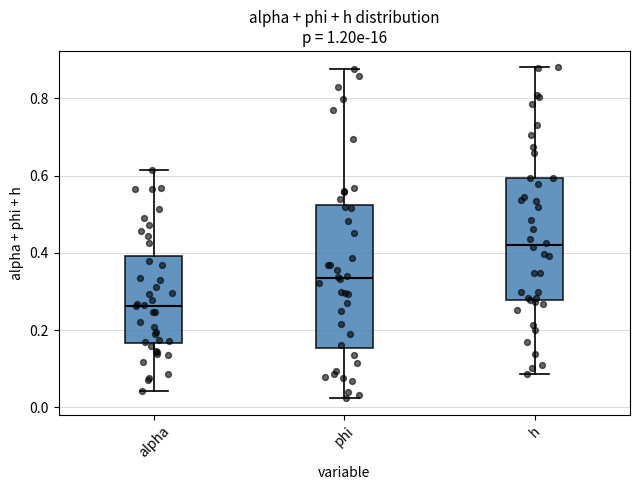

Which box has the lowest median line?

alpha